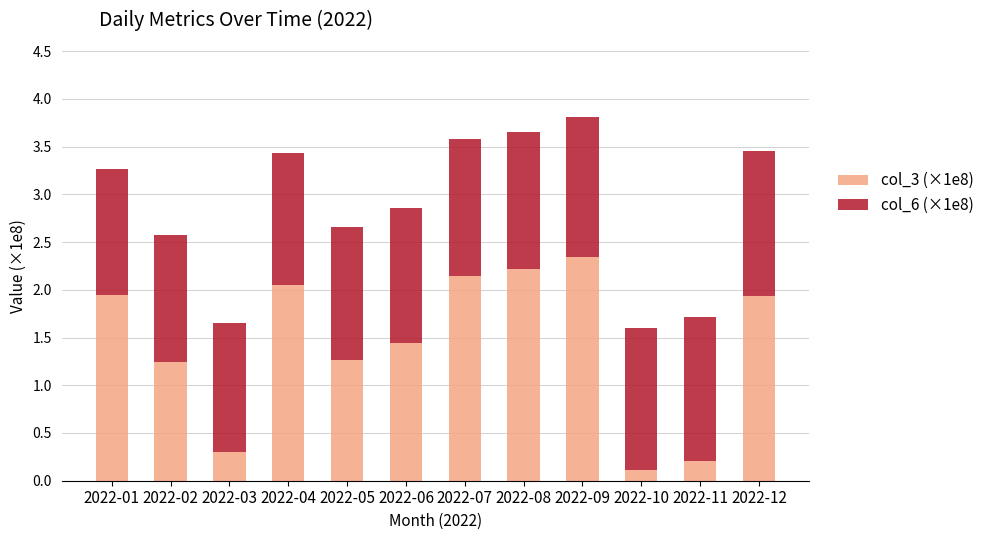

Which category has the lowest value in the col_3 (×1e8) series?

2022-10